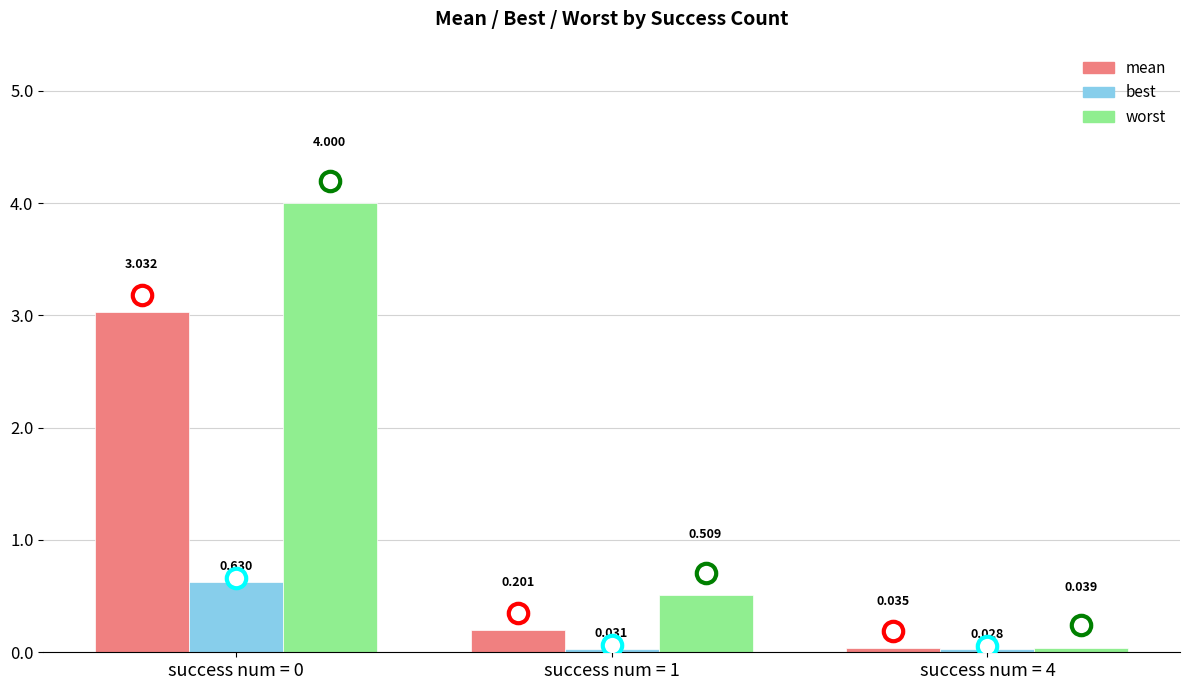

Between success num = 1 and success num = 4, which series saw the biggest shift?

worst